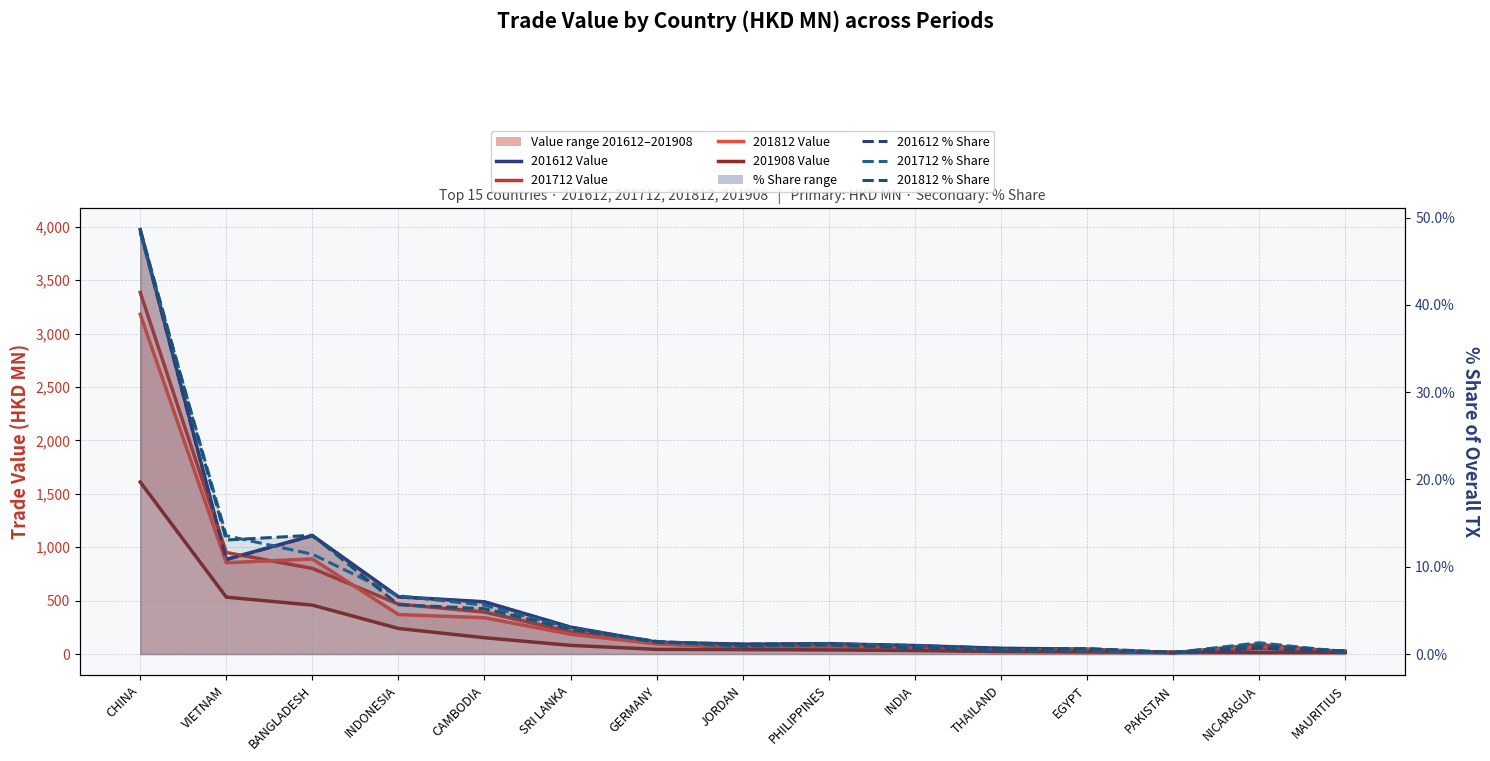

What is the total value across all series at EGYPT?

137.6